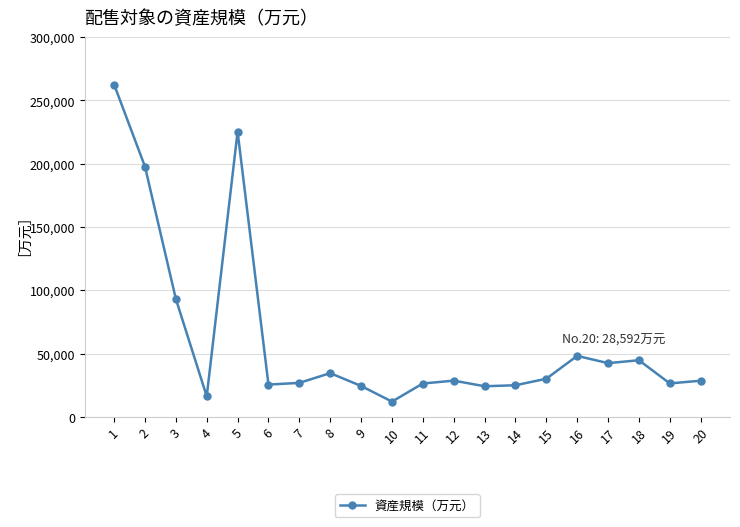

Where is the first local maximum?

5